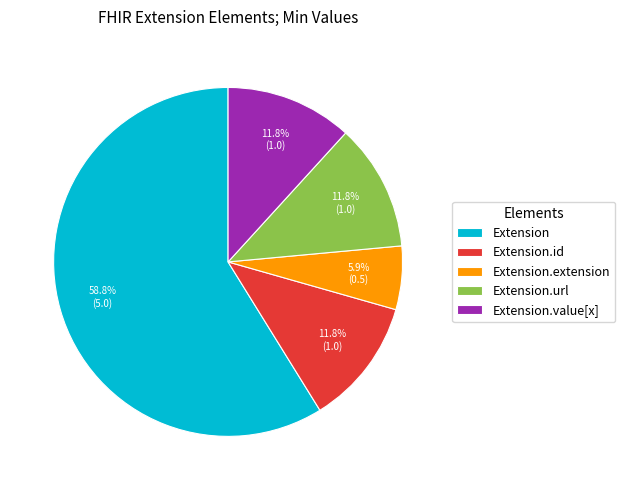

Between Extension.url and Extension.extension, which is larger?

Extension.url